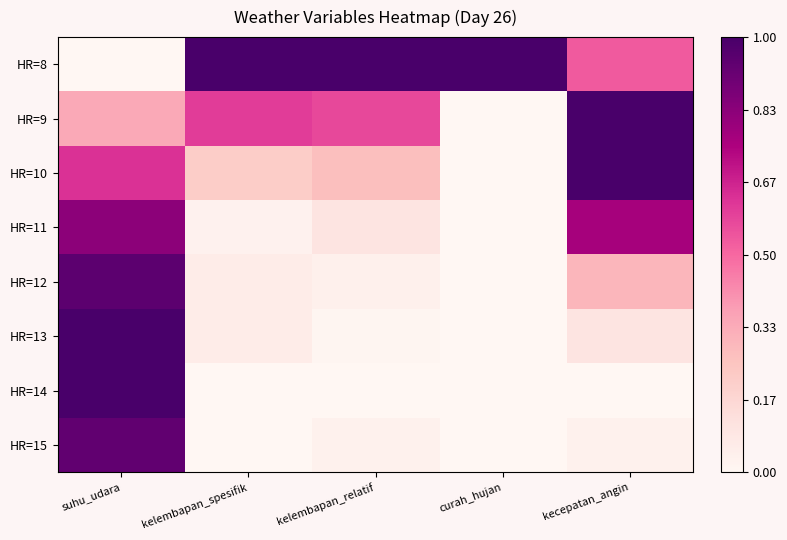

List the series in order of their peak value, highest first.

HR=8, HR=9, HR=10, HR=13, HR=14, HR=12, HR=15, HR=11